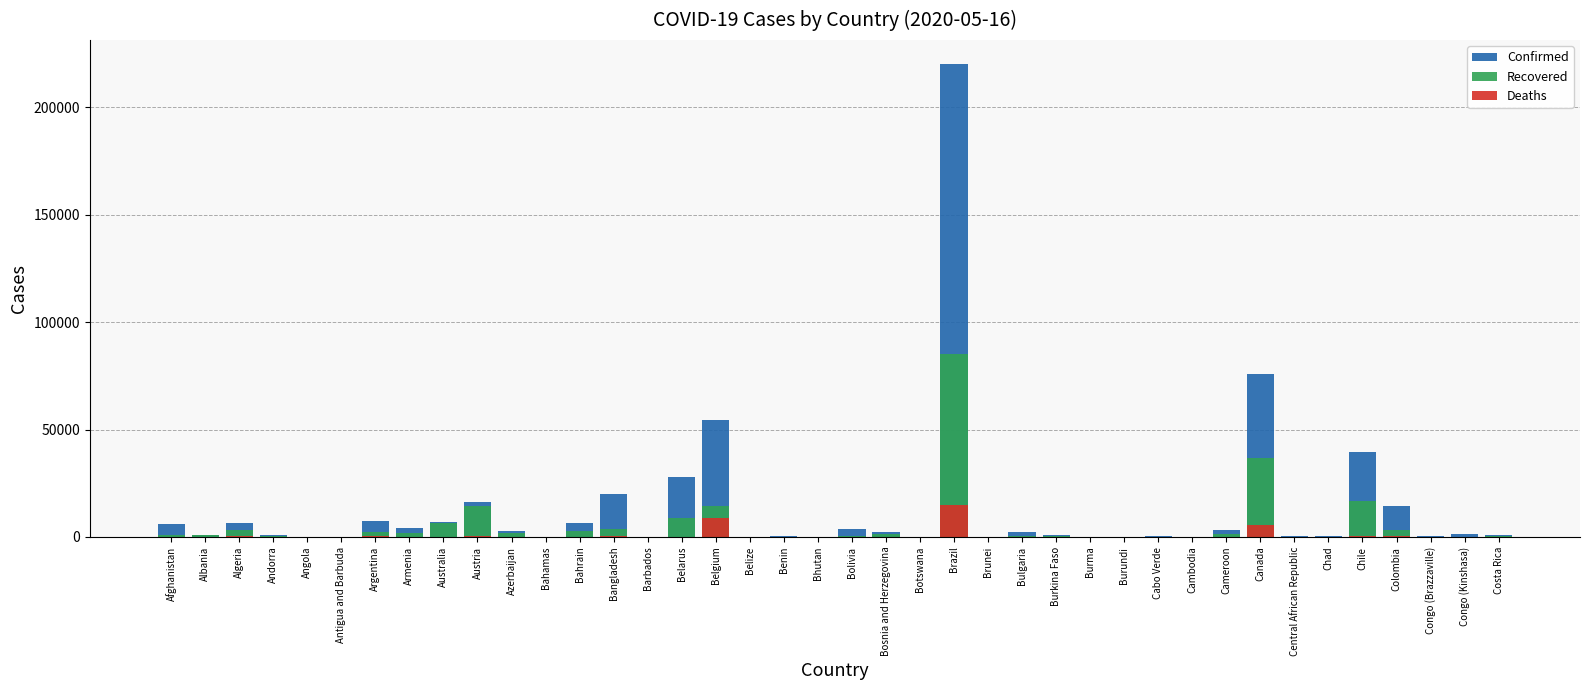

At how many categories does at least one series exceed 171479?

1